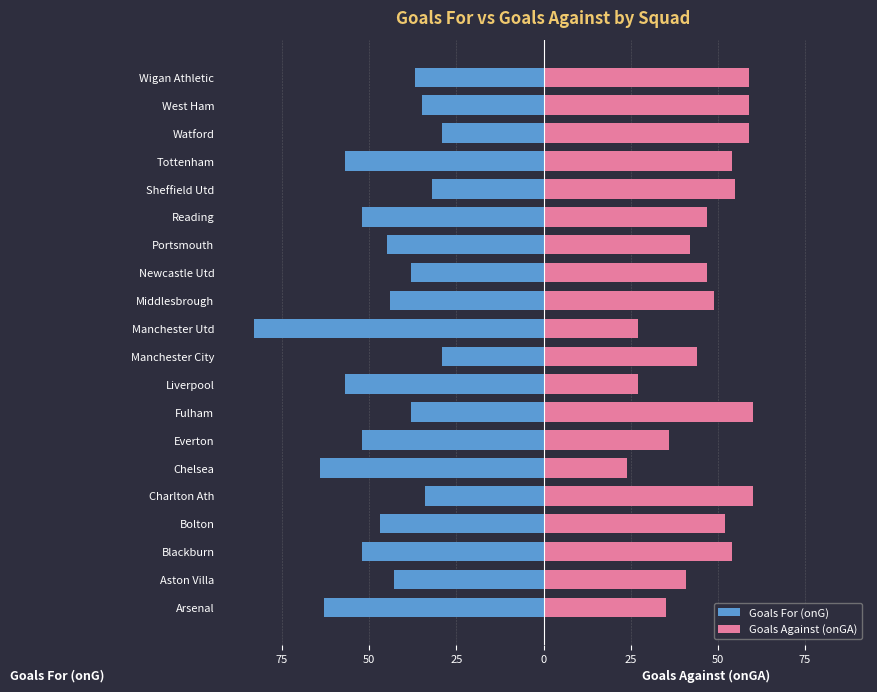

Is it true that Goals Against (onGA) equals 44 at Manchester City?

True